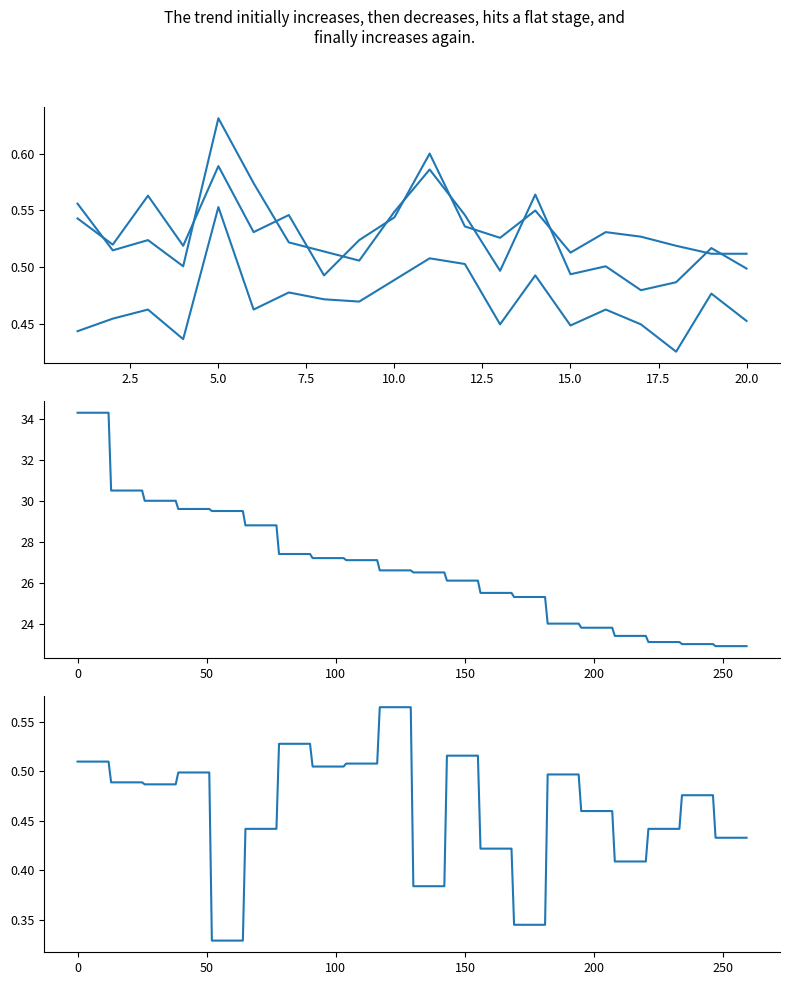

At how many categories does at least one series exceed 0?

20